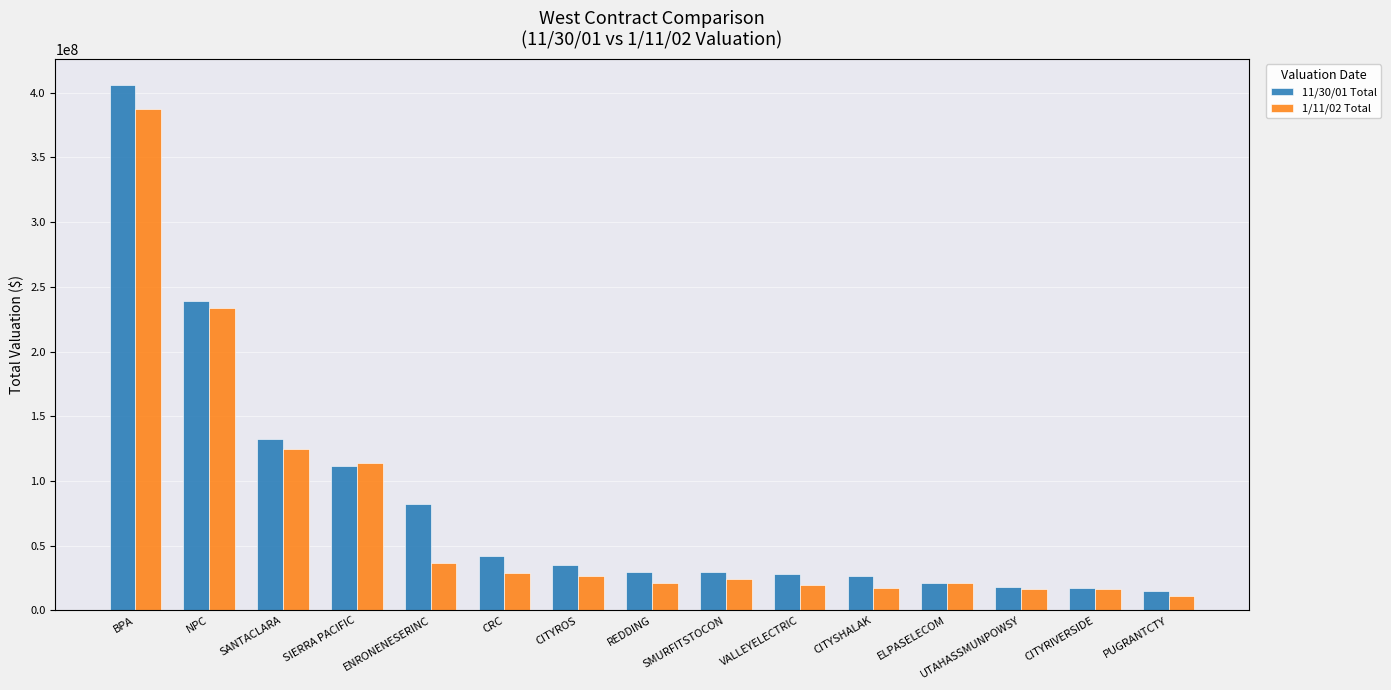

How many groups of bars are there?

15